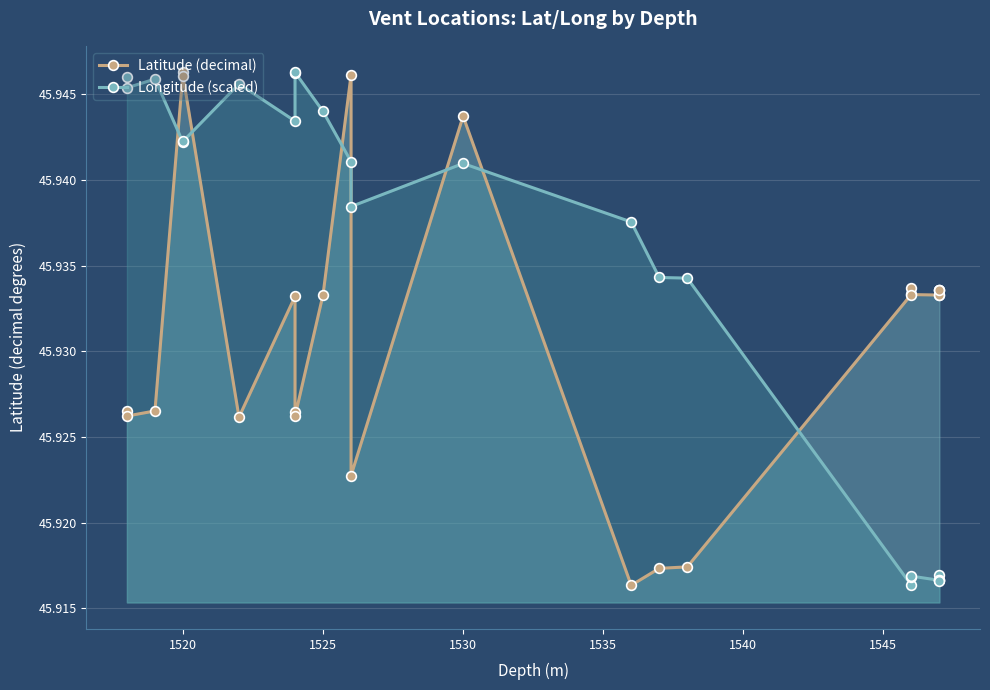

What are all the series names shown in the legend?

Latitude (decimal), Longitude (scaled)